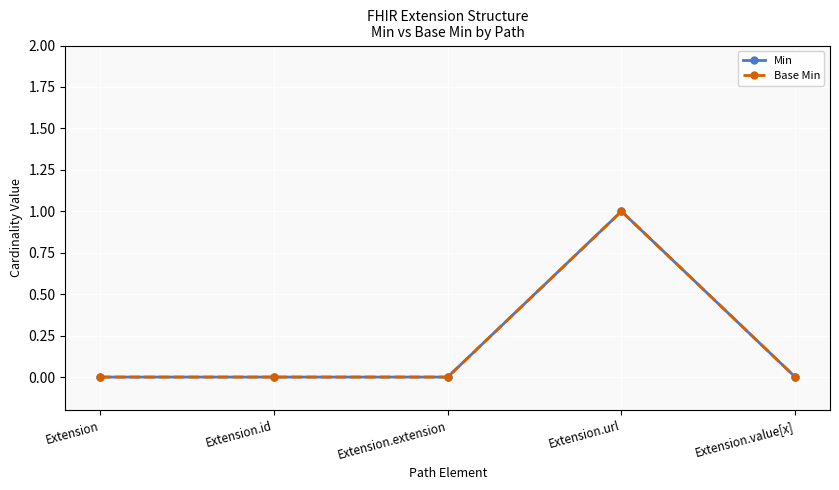

The Min series shows 0 at Extension. True or false?

True